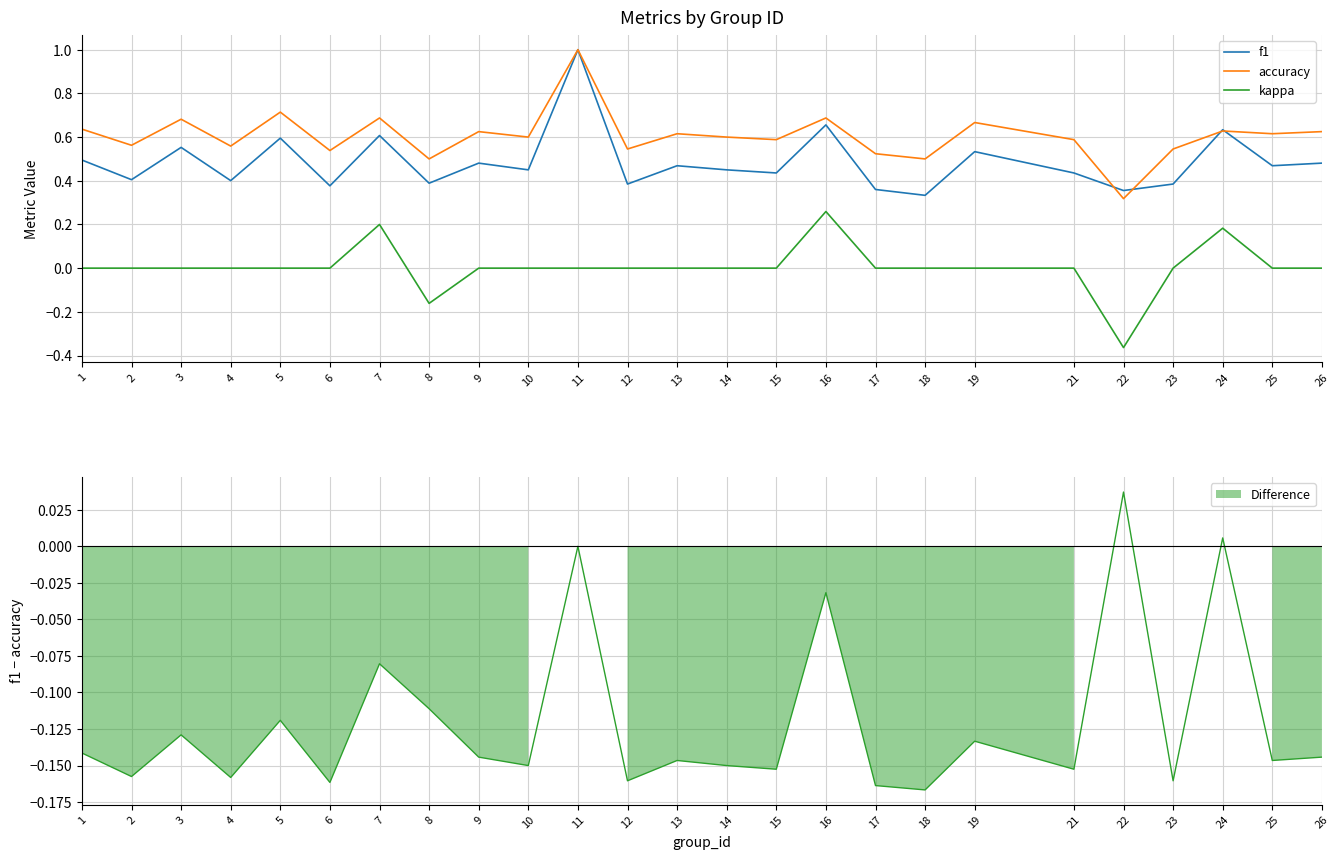

What is the spread (max minus min) of values at 11?

1.0